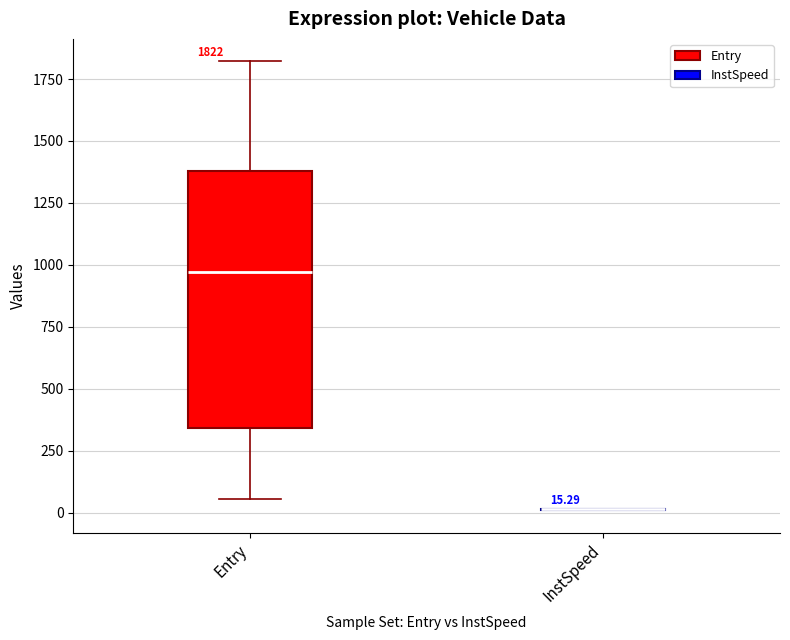

Comparing the boxes themselves (not the whiskers), which one is the tallest?

Entry